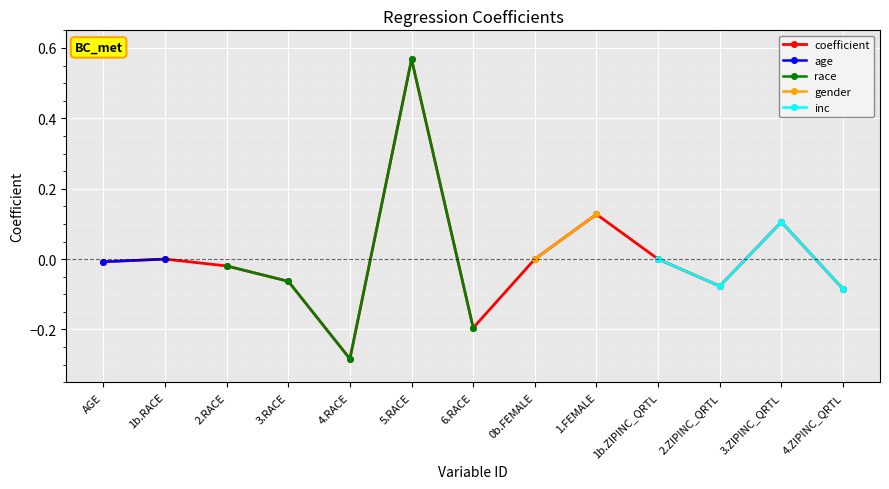

Which label corresponds to the smallest value in the chart?

4.RACE